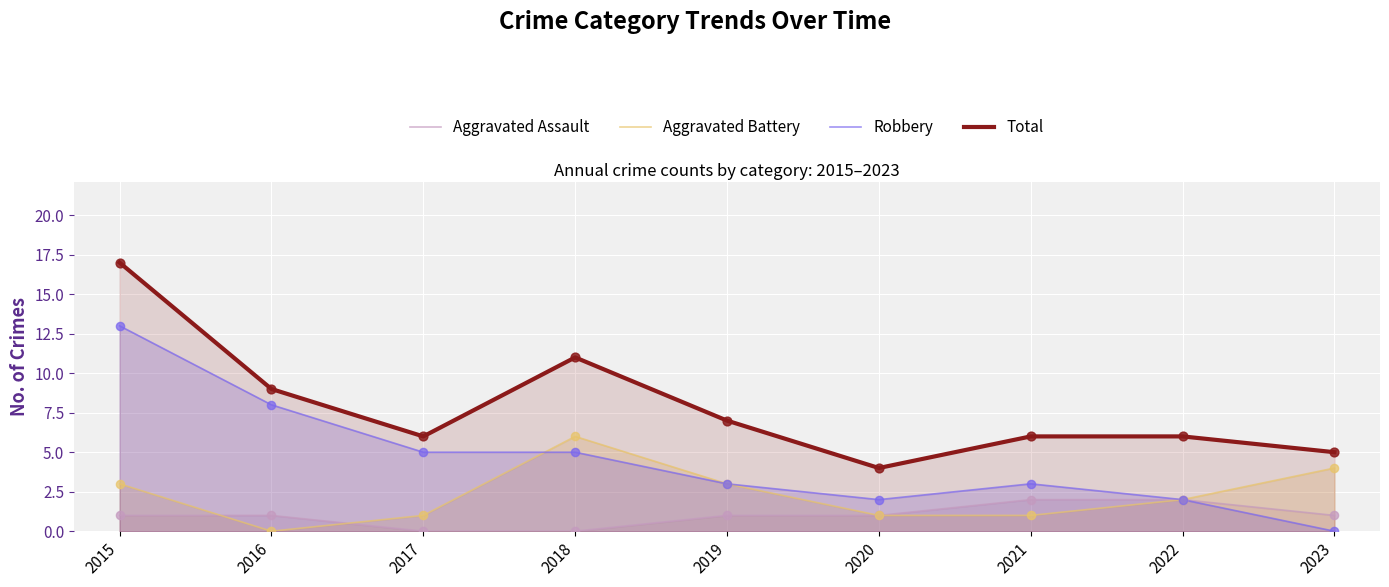

Which series has the largest Y range (max minus min)?

Robbery